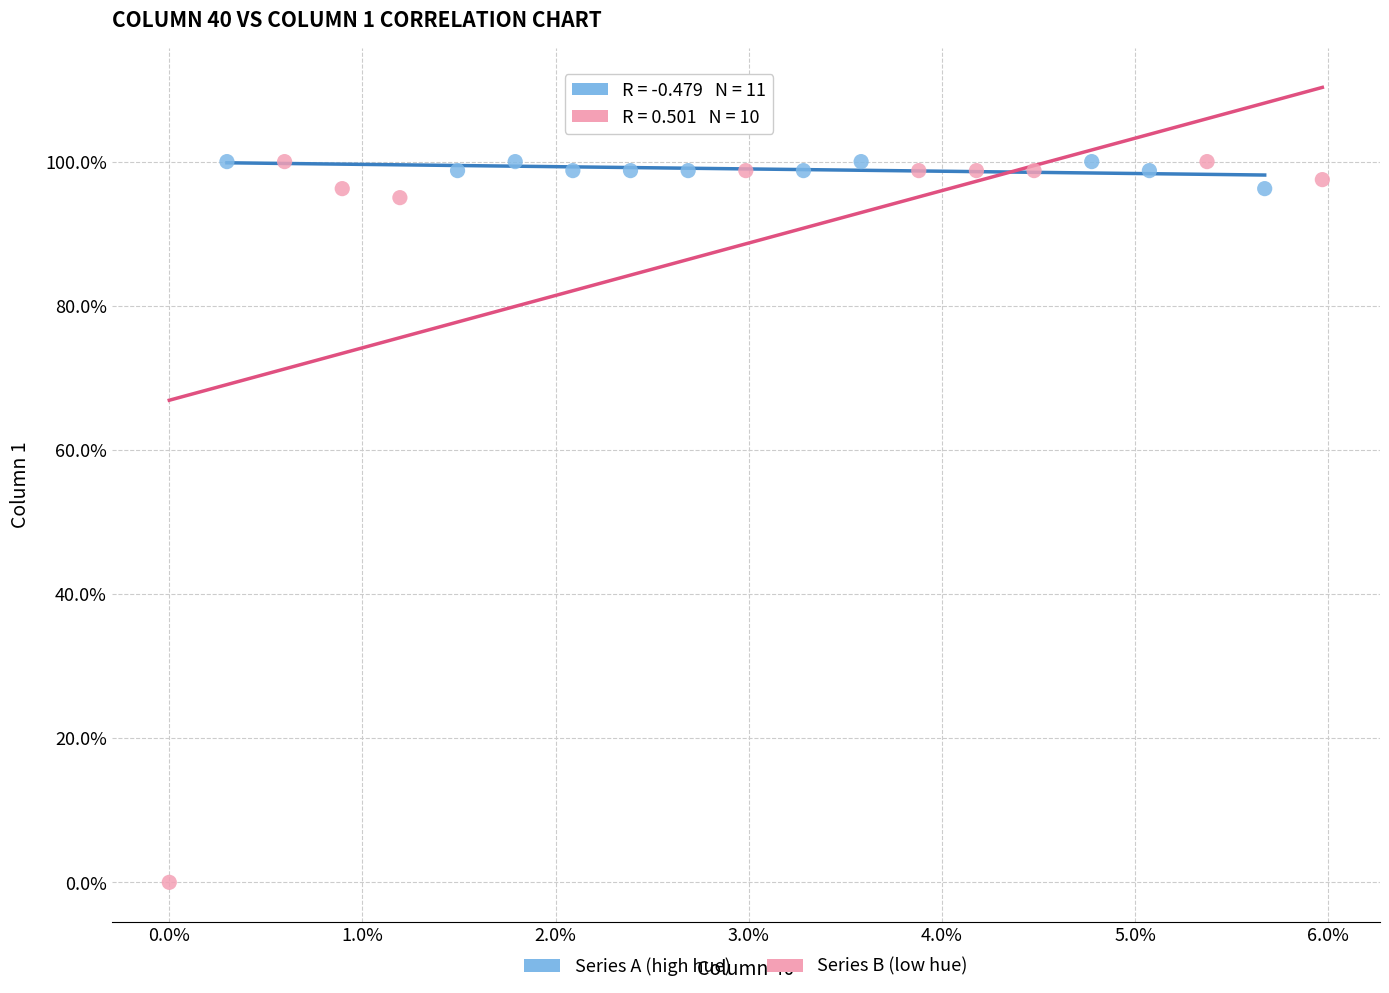

What are all the series names shown in the legend?

Series A (high hue), Series B (low hue)